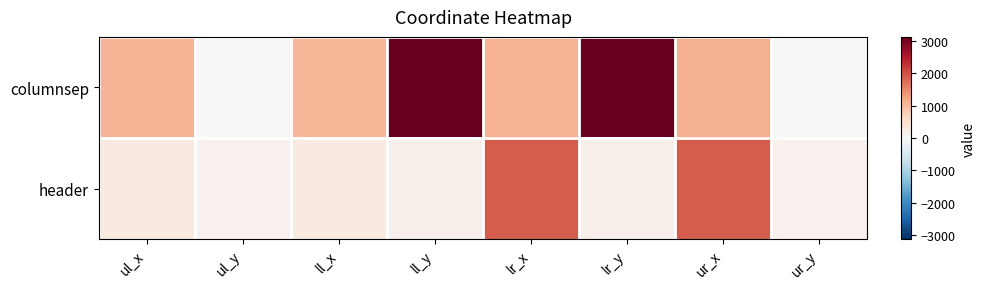

What is the spread (max minus min) of values at ll_x?

761